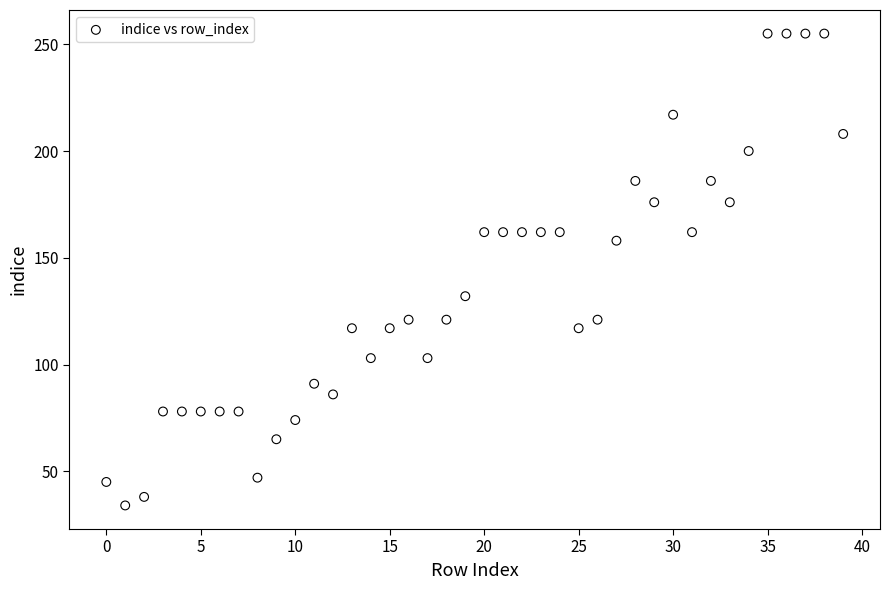

What is the range of Y values (max minus min)?

221